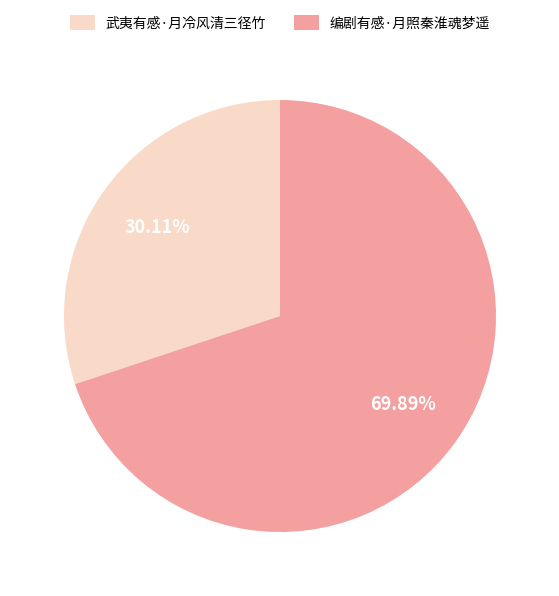

What is the majority slice?

编剧有感·月照秦淮魂梦遥